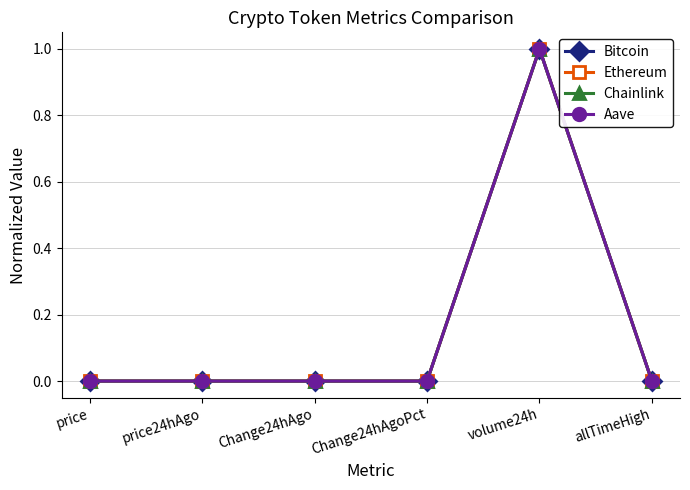

What is the average value of the Aave series?

0.2